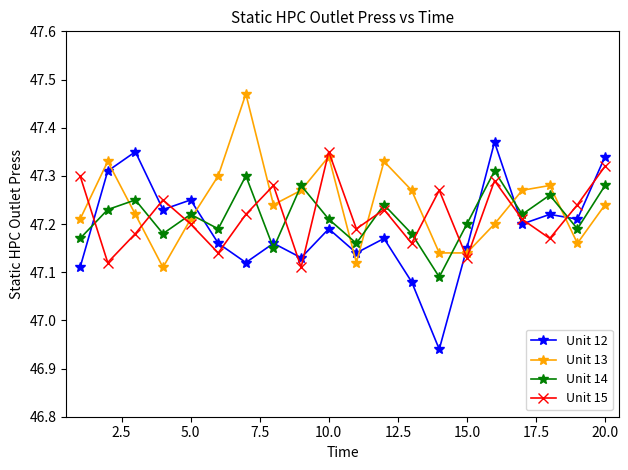

Which series has the largest total across all categories?

Unit 13